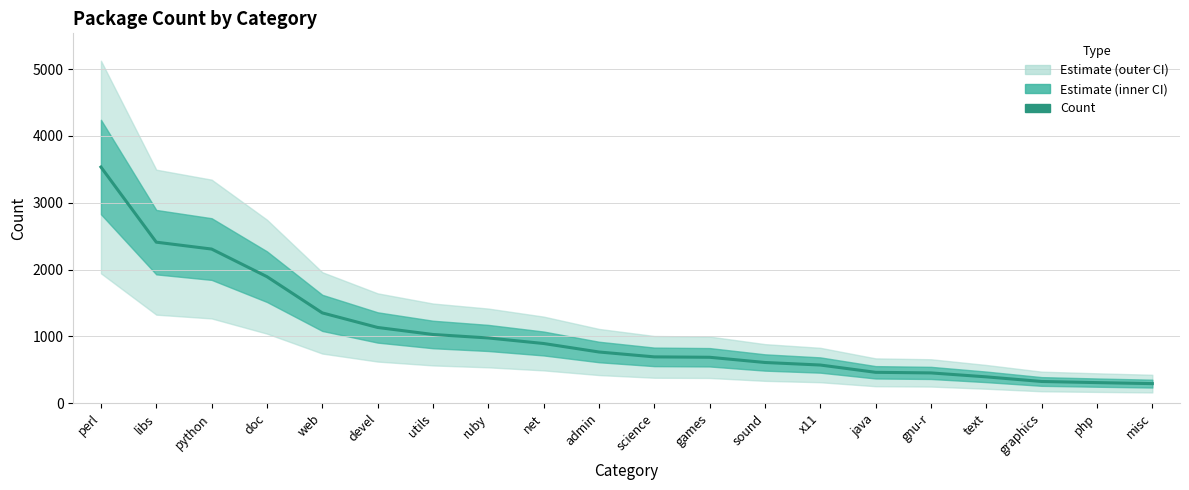

Count the number of values greater than 767.

9